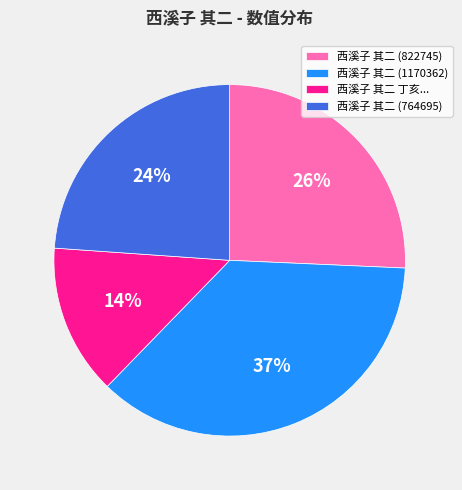

Is there any slice that represents more than half of the pie?

No